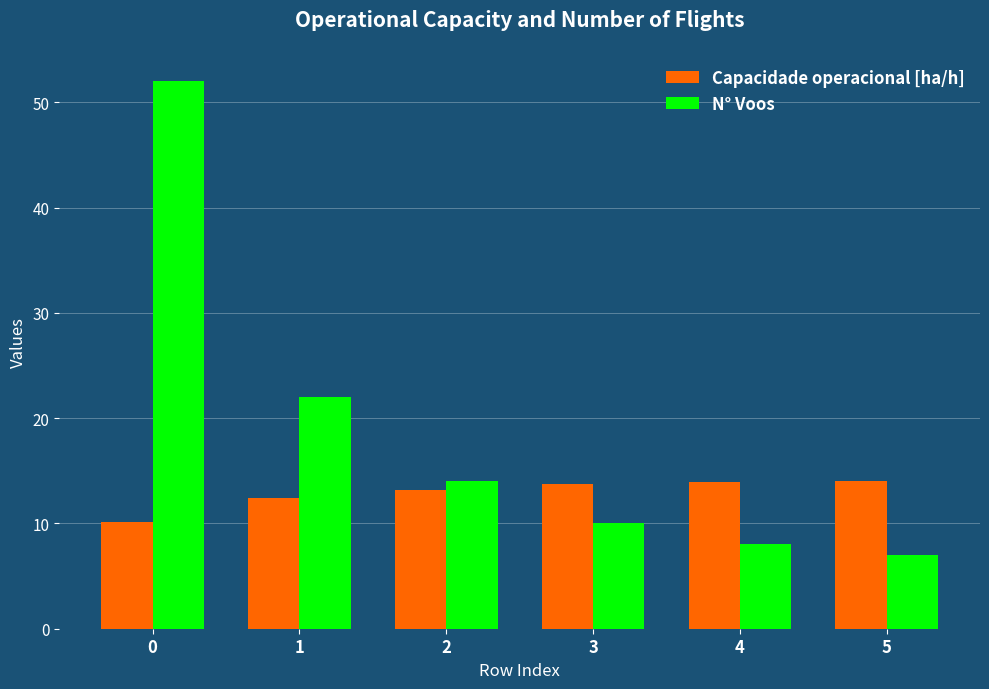

What is the lowest value of the N° Voos series?

7.0